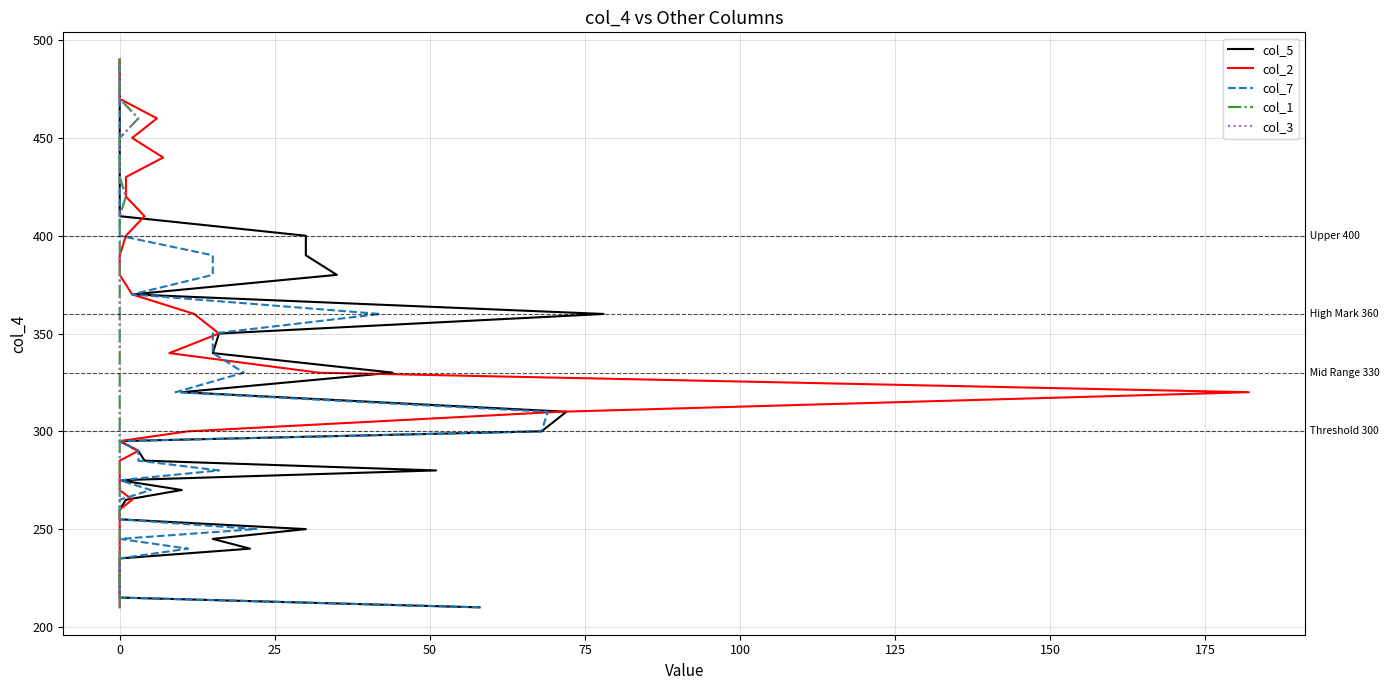

Count the number of categories in the chart.

38